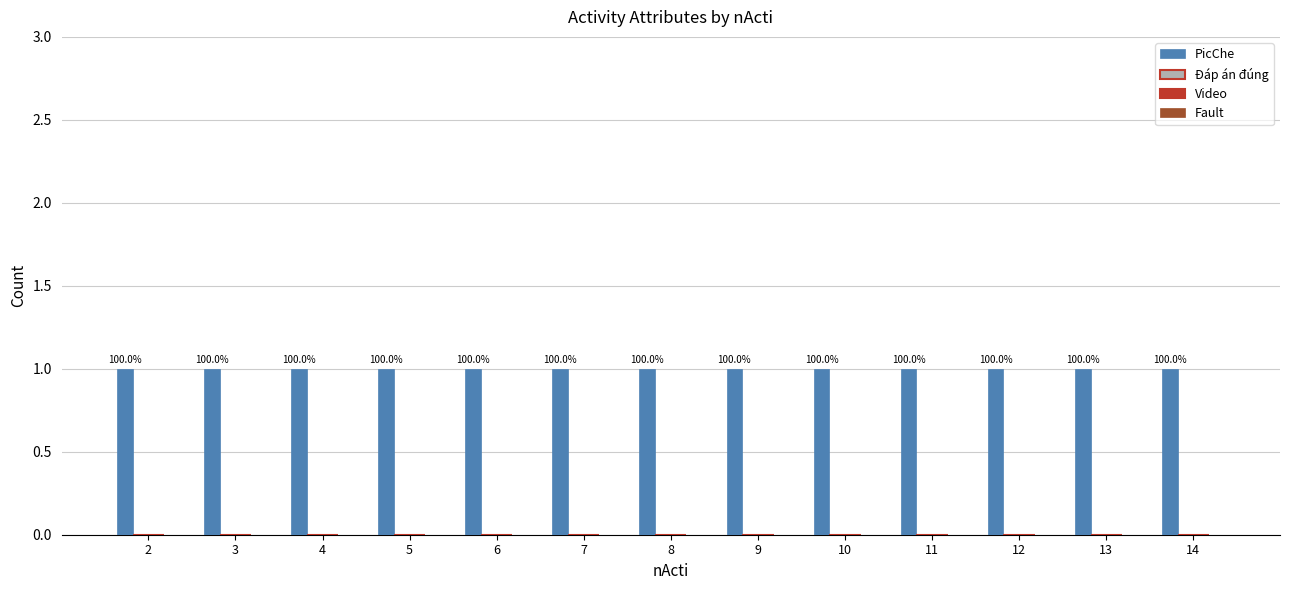

At how many categories does at least one series exceed 0?

13